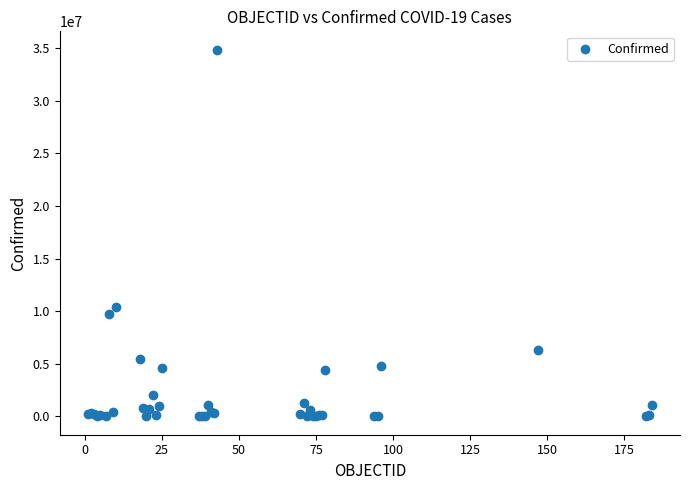

What Y value in the scatter plot is closest to 17422331?

10383005